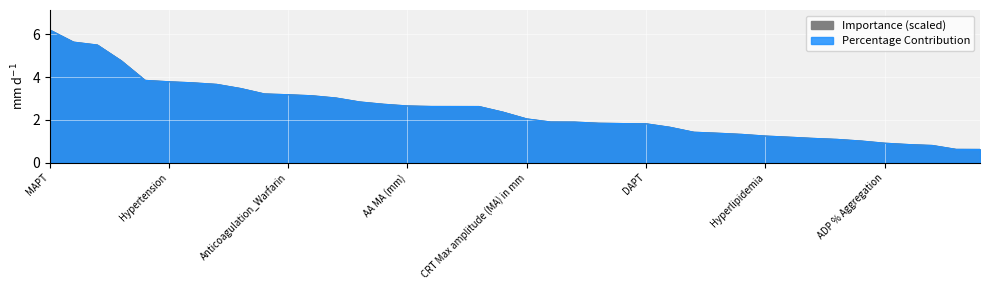

Is it true that importance equals 1.2 at 31?

True